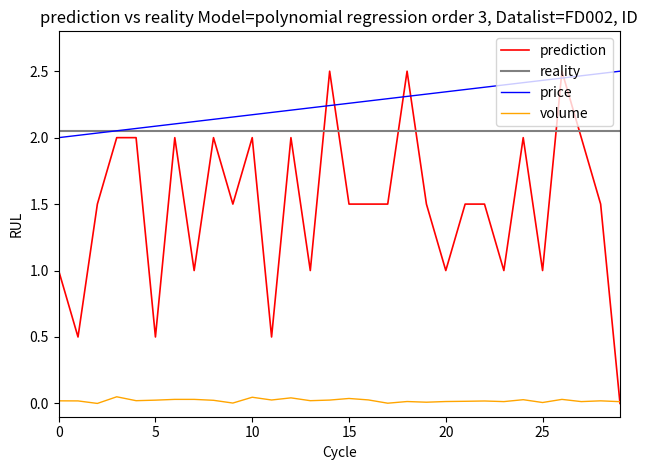

Which series ends up on top after the final intersection of price and prediction?

price